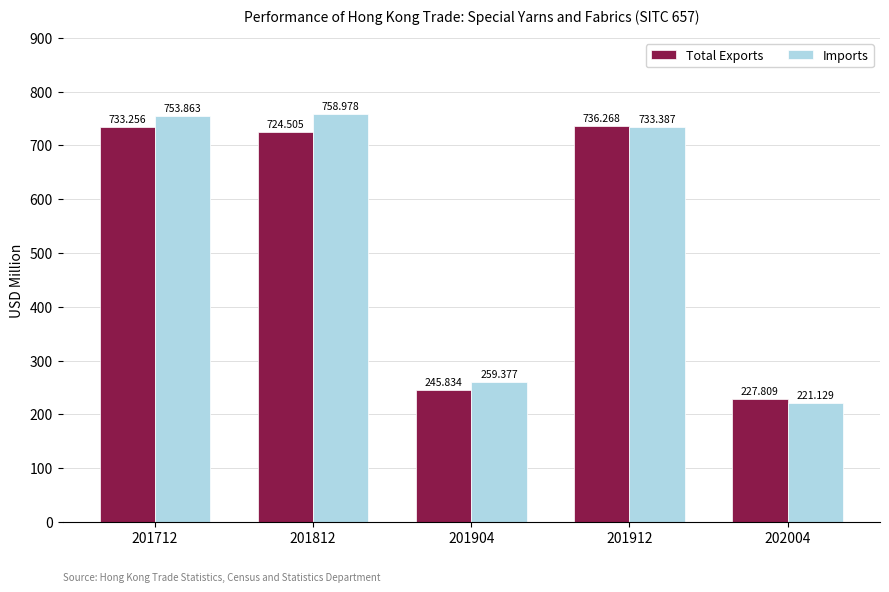

Where does the Total Exports series first go above 724?

201712